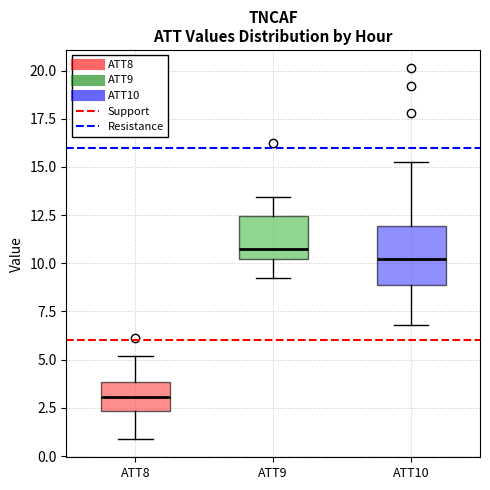

Which box is the tallest, from its lower edge to its upper edge?

ATT10